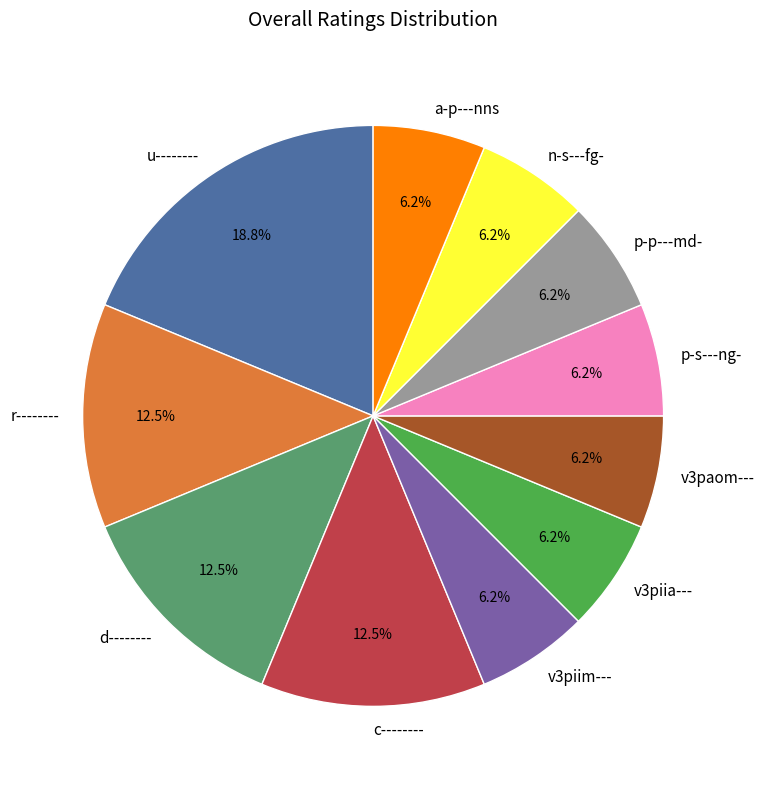

What is the largest slice in the pie chart?

u--------